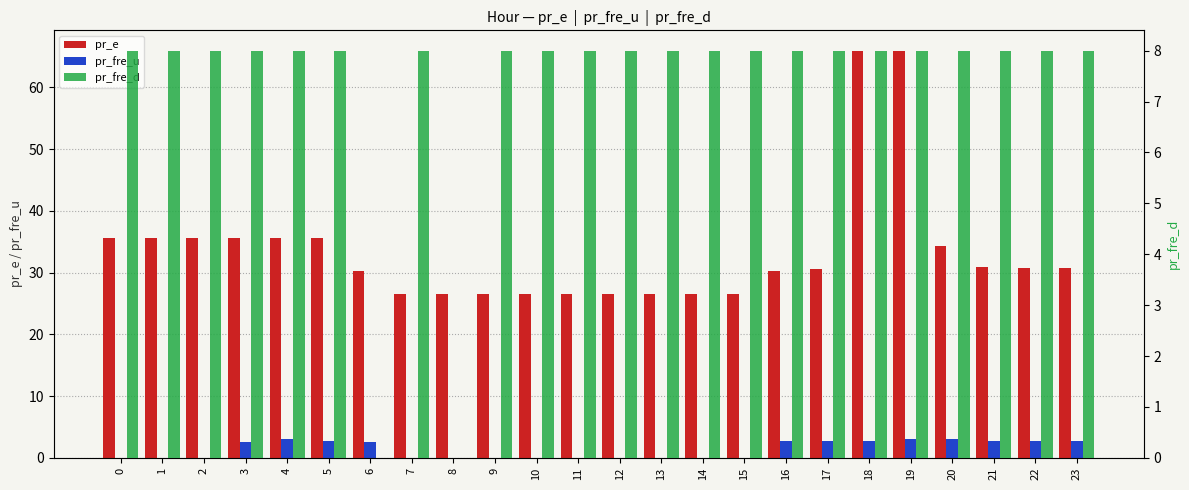

How many series are shown in this chart?

3